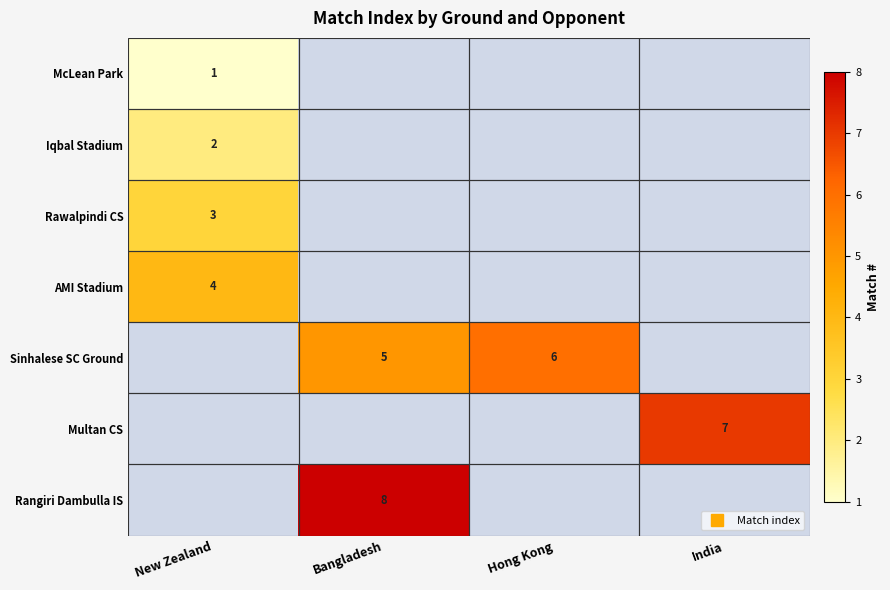

At which label is AMI Stadium closest to 4?

New Zealand